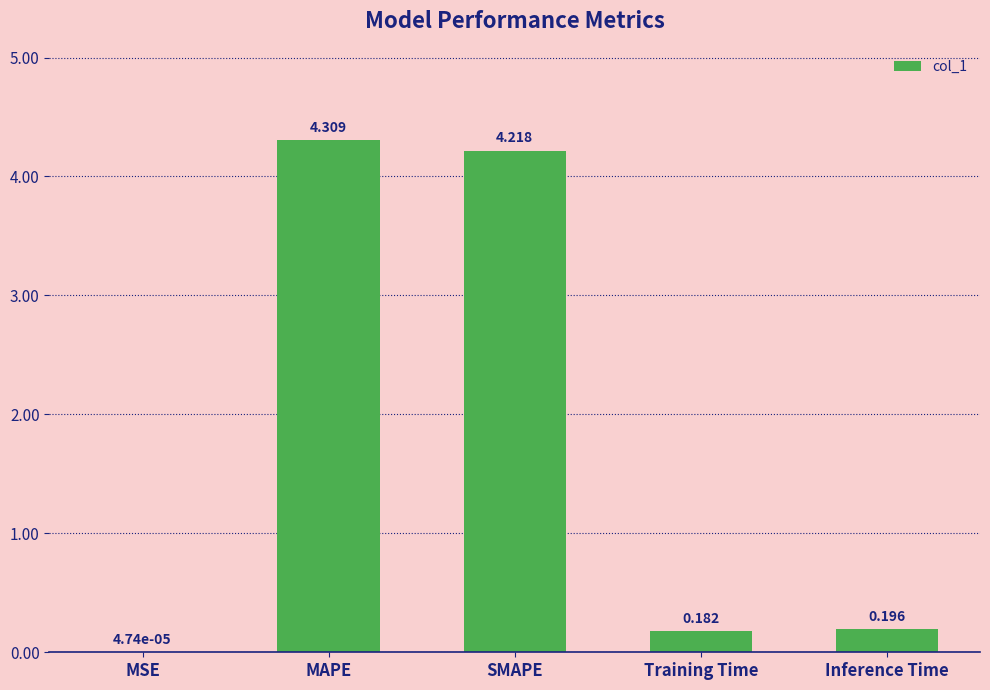

Between MAPE and SMAPE, which is larger?

MAPE